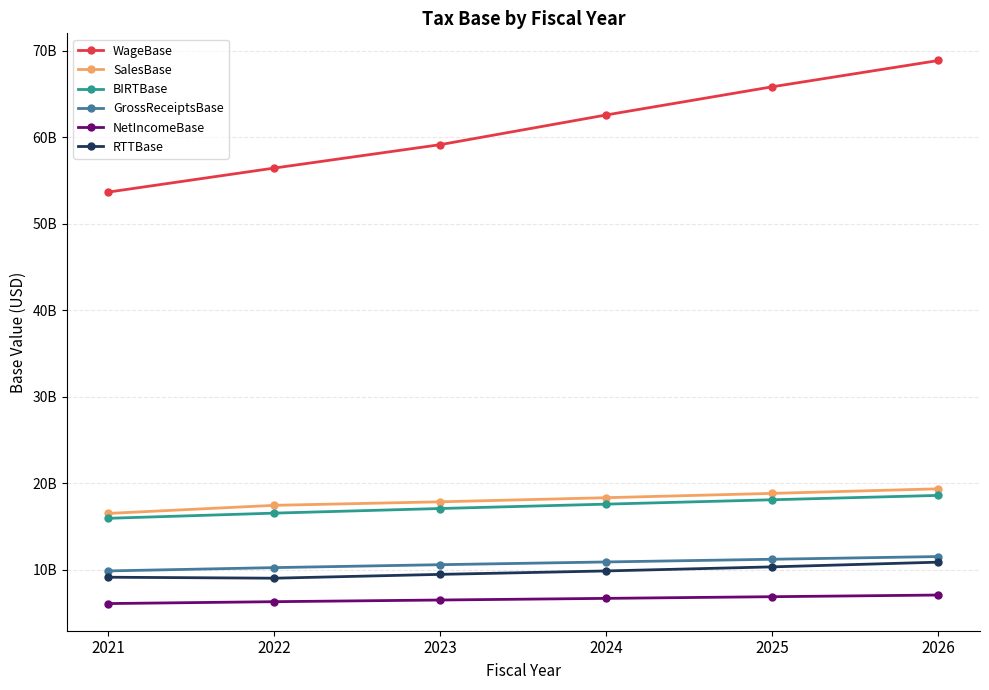

Which series changed the most between 2025 and 2026?

WageBase